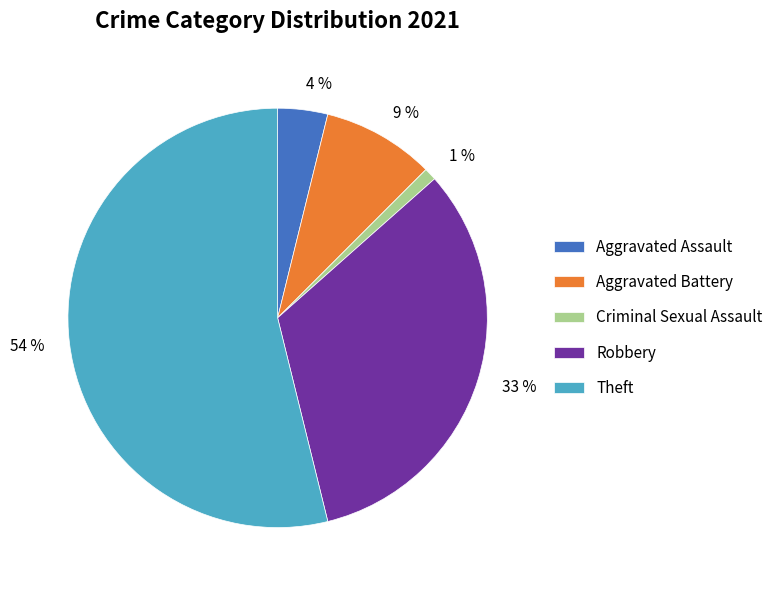

How many slices are in this pie chart?

5